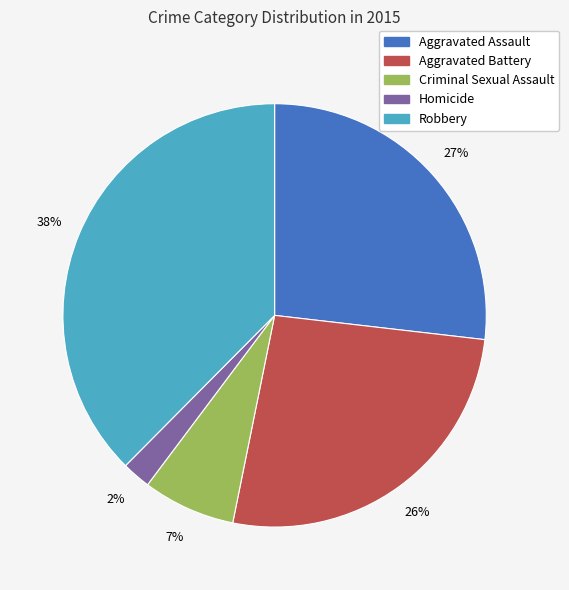

Is there any slice that represents more than half of the pie?

No